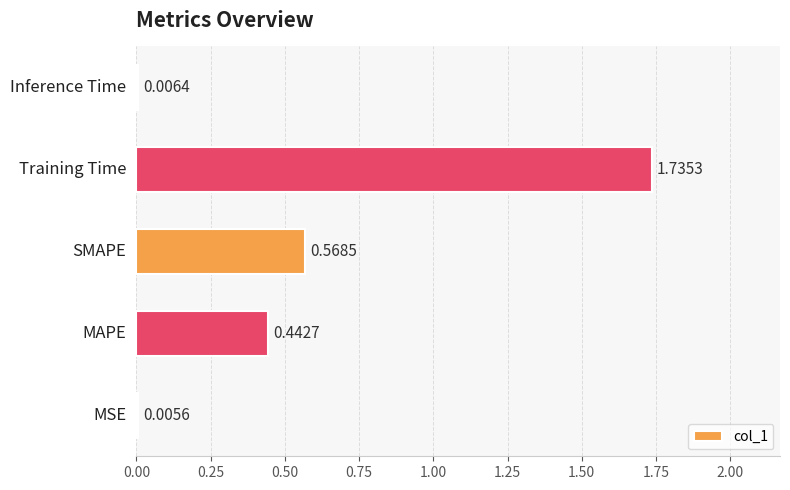

What is the sum of all values?

2.8